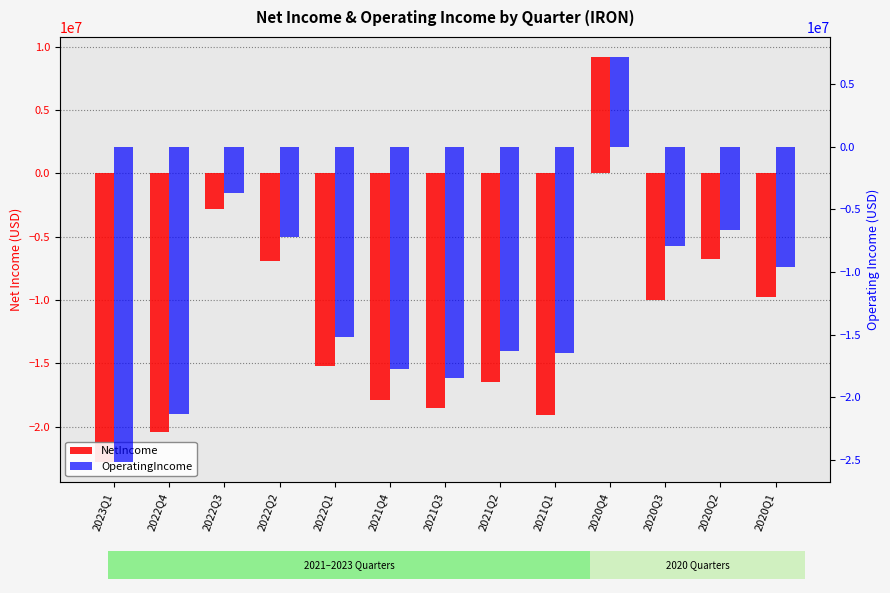

How many data points in OperatingIncome are less than -15177000?

6